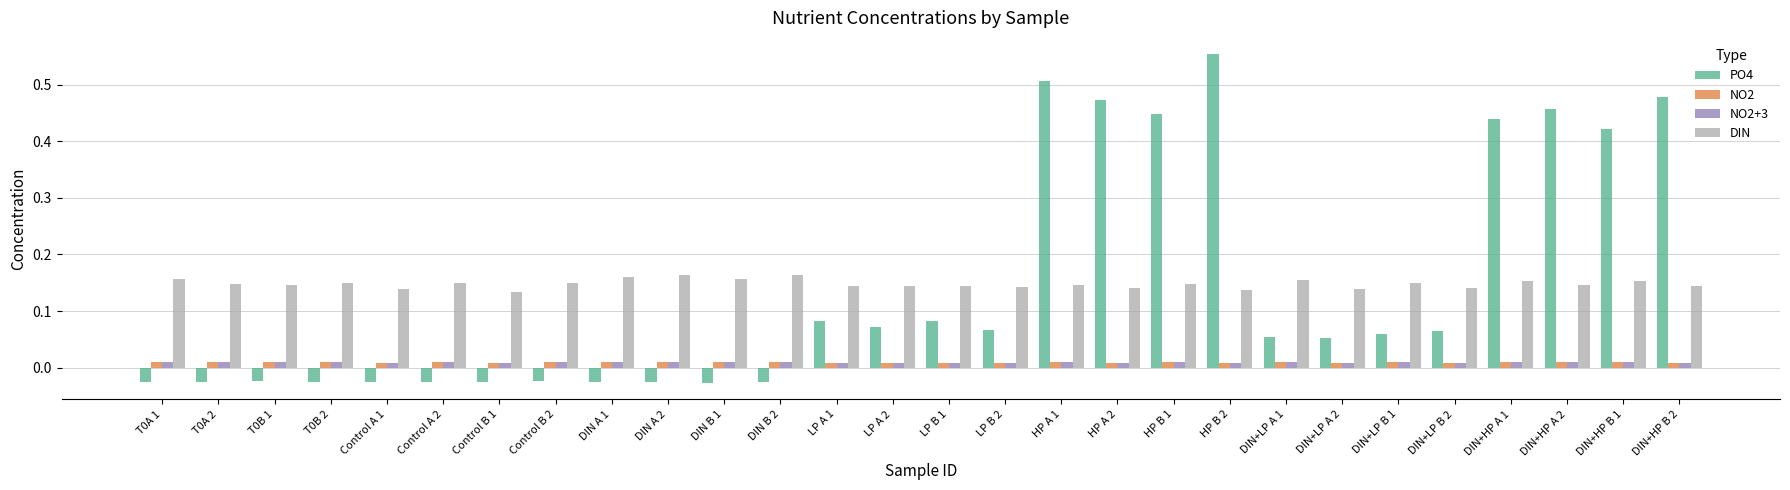

Is the value of DIN at DIN+LP B 1 greater than the value of NO2 at DIN+LP A 2?

Yes